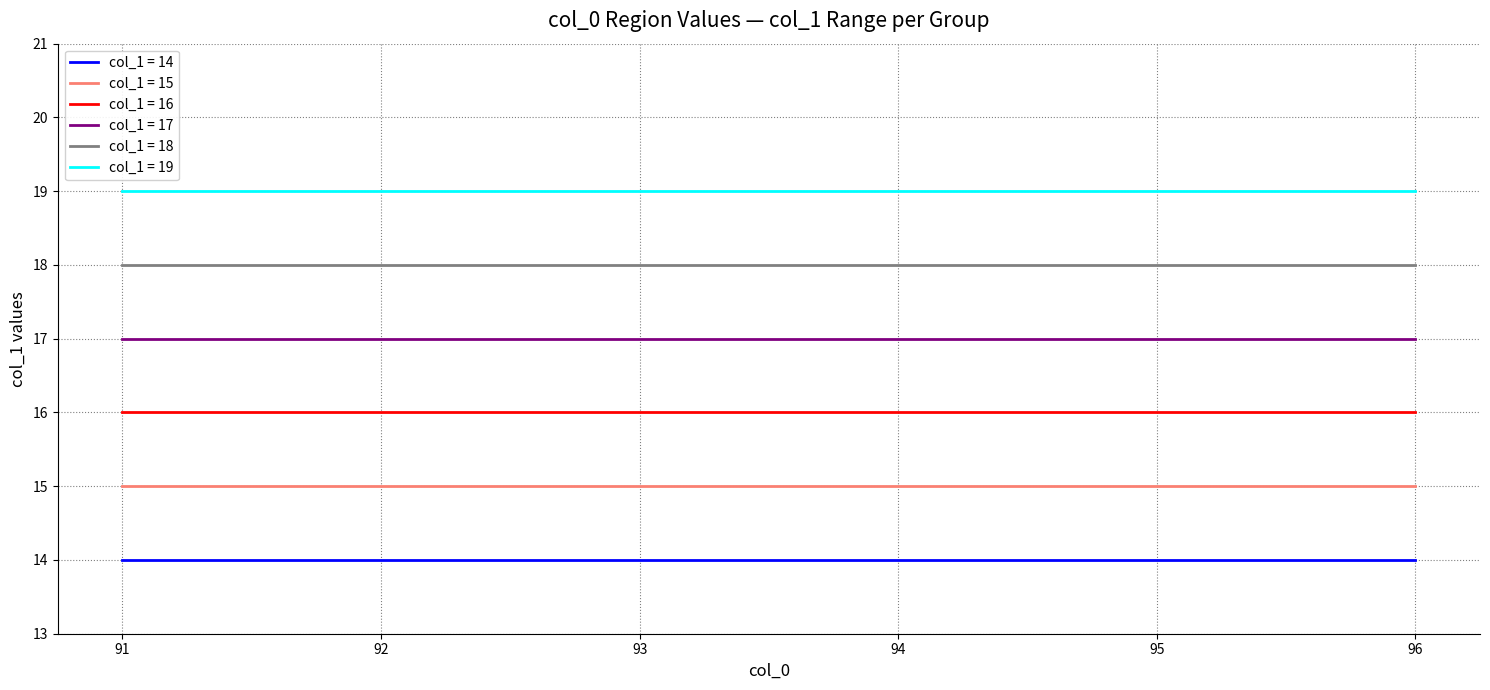

True or false: col_1 = 17 and col_1 = 16 cross at least once.

False